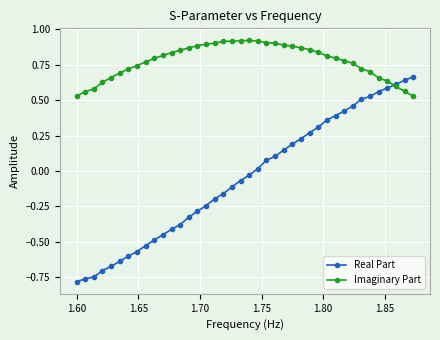

Which series has the largest total across all categories?

Imaginary Part